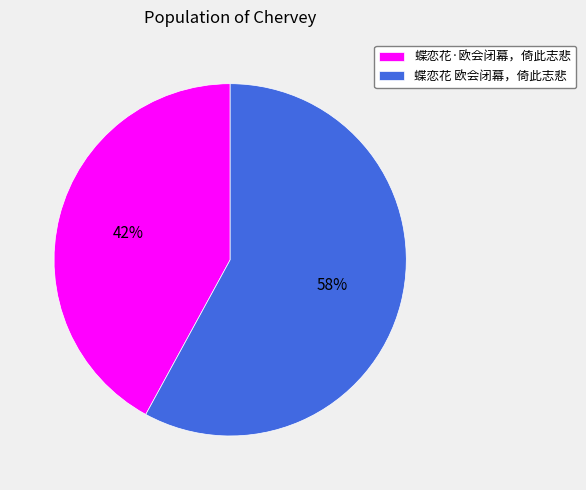

Is it true that 蝶恋花 欧会闭幕，倚此志悲 is 58% of the pie?

True